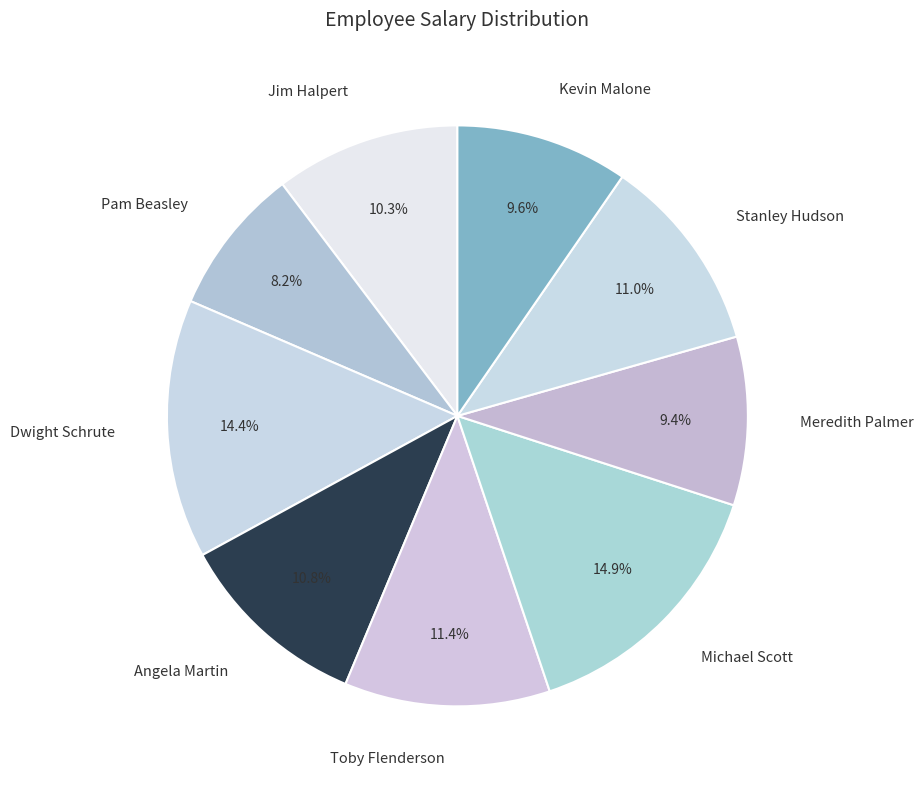

To the nearest percent, what is the average slice percentage?

11%